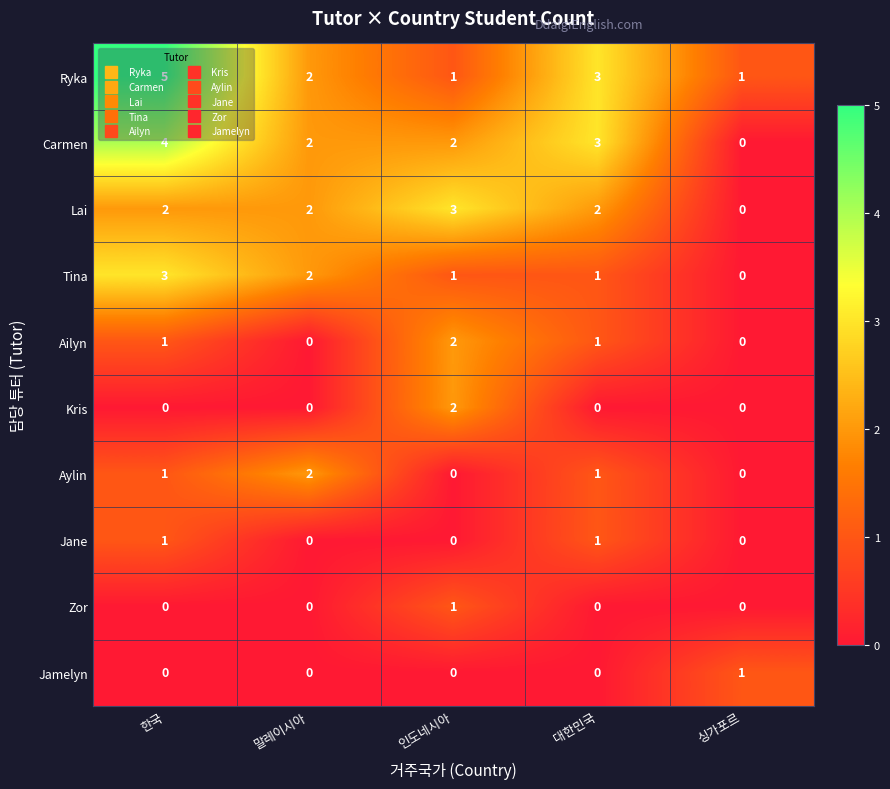

The Aylin series shows 1 at 말레이시아. True or false?

False